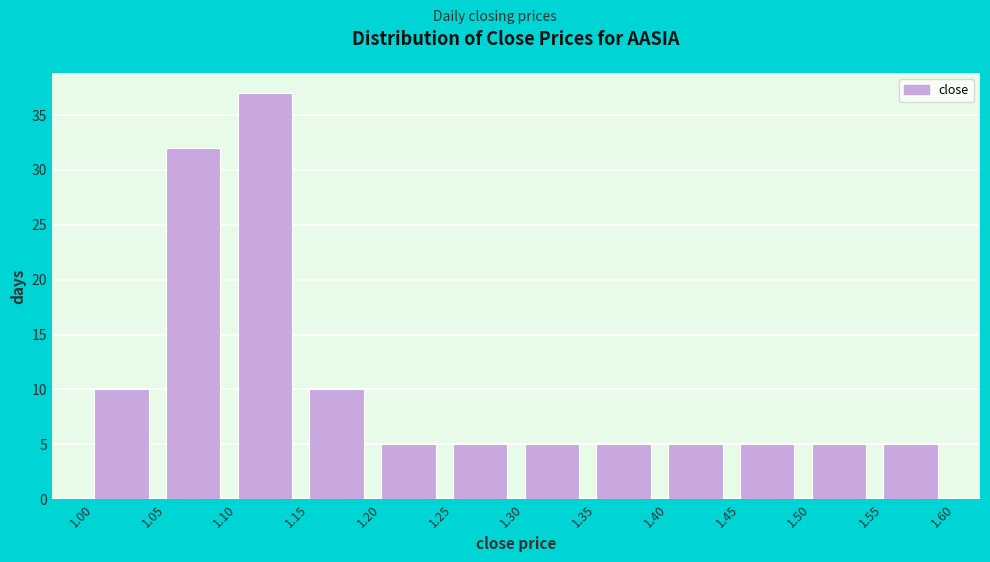

Over which range of the x-axis is the bar tallest?

1.10 to 1.15